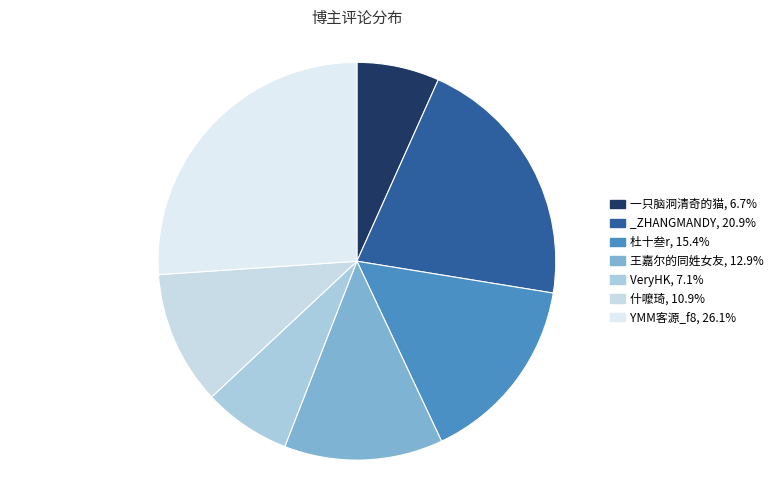

Rank the categories by value from highest to lowest.

YMM客源_f8, _ZHANGMANDY, 杜十叁r, 王嘉尔的同姓女友, 什嚒琦, VeryHK, 一只脑洞清奇的猫